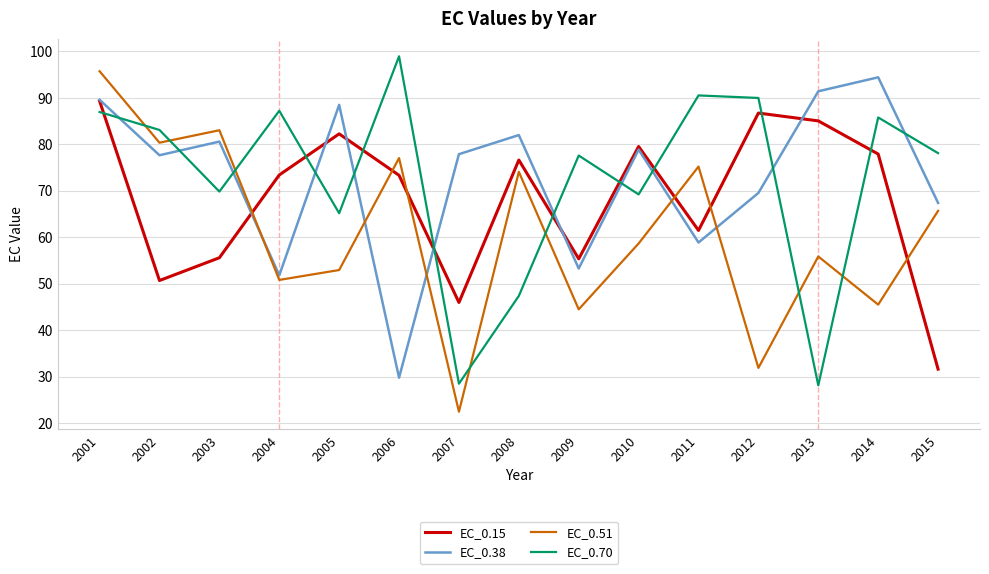

List the series in order of their peak value, lowest first.

EC_0.15, EC_0.38, EC_0.51, EC_0.70